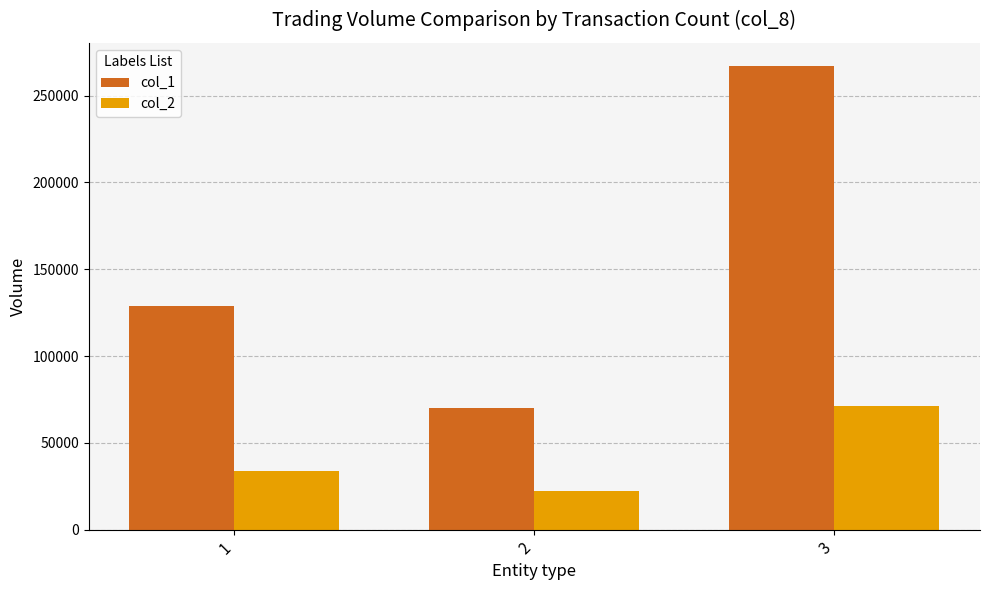

What is the difference between the col_2 values at 1 and 3?

37000